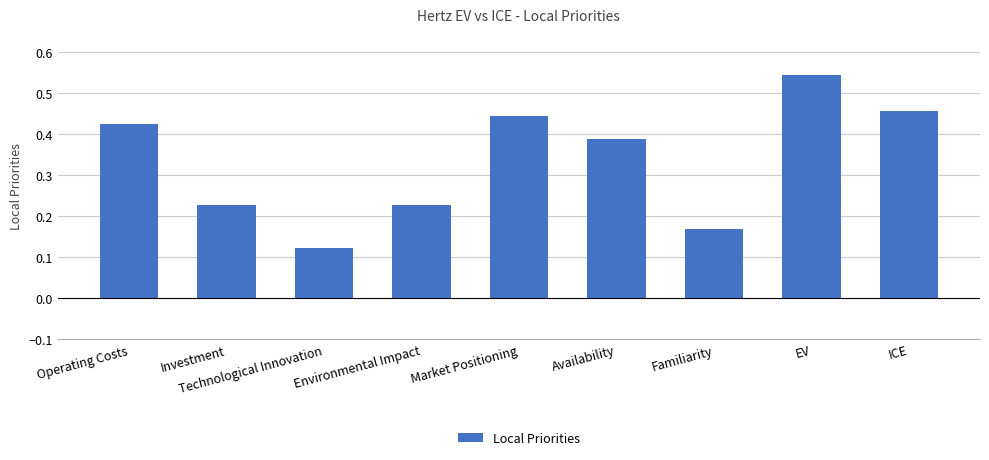

Is it true that the value at Market Positioning is 0.1?

False